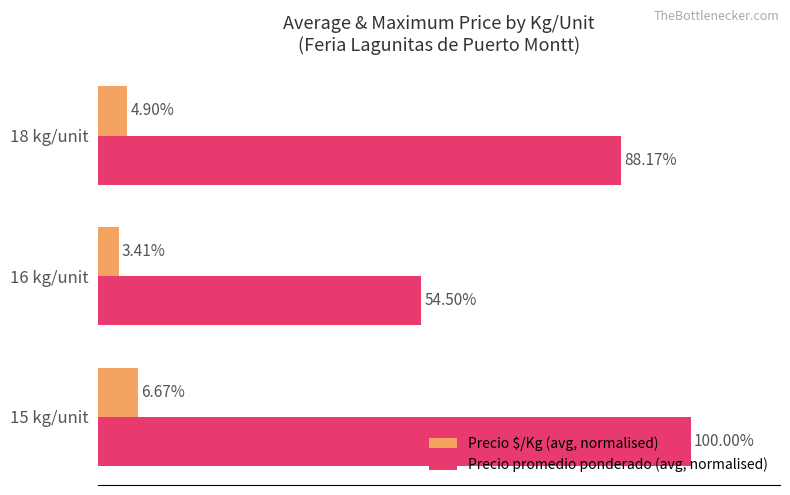

Which series has the largest range (max minus min)?

Precio promedio ponderado (avg, normalised)